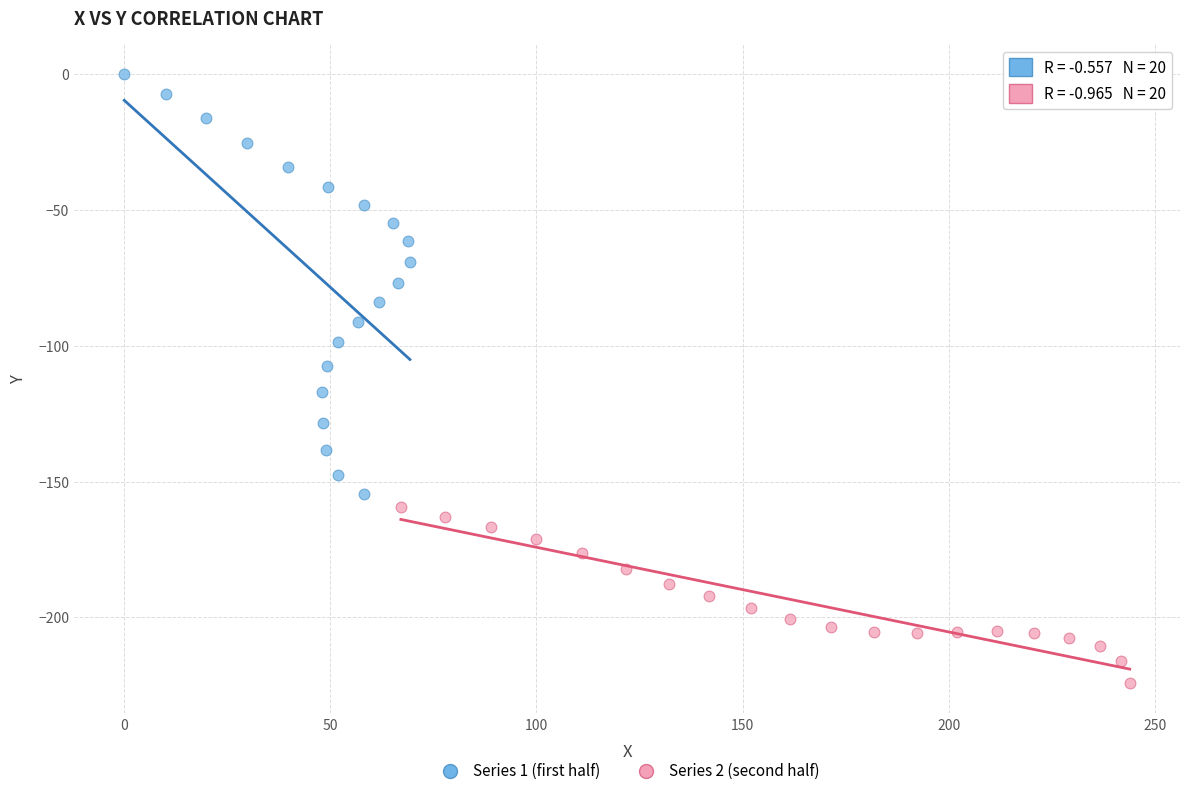

What are all the series names shown in the legend?

Series 1 (first half), Series 2 (second half)